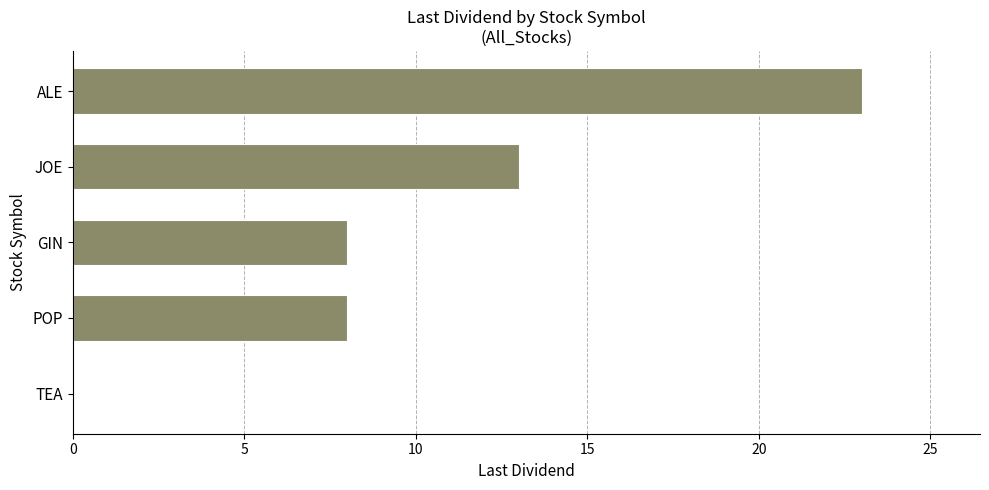

Reading bottom to top, list all the values displayed in this chart.

TEA=0	POP=8	GIN=8	JOE=13	ALE=23